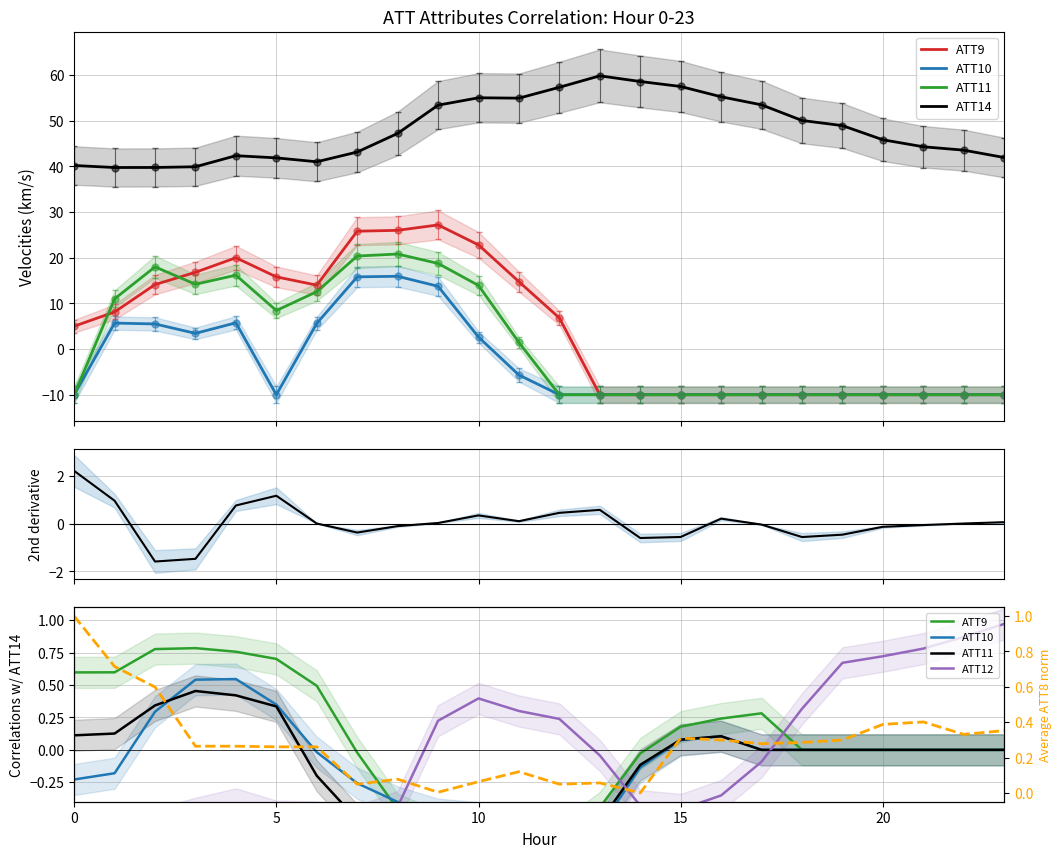

What is the value of the ATT14 point at the 9th from the left?

47.2